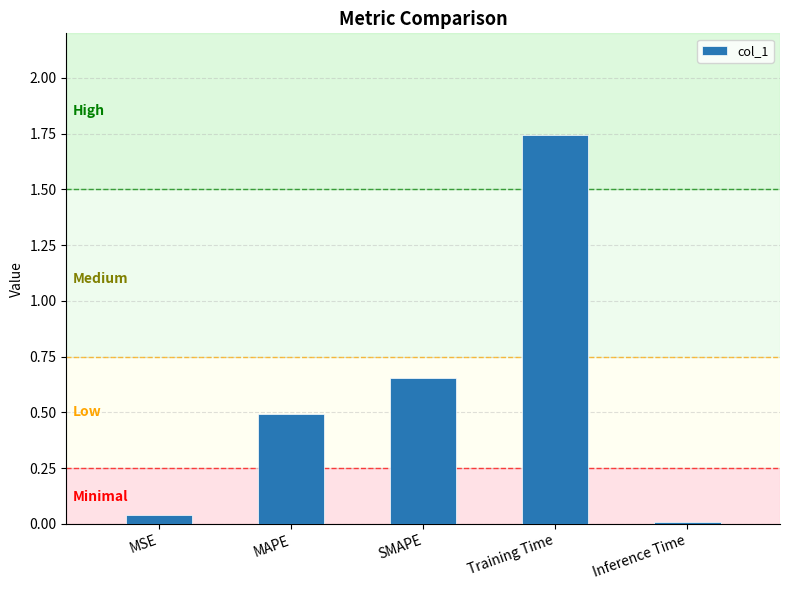

True or false: the data shows 0.5 at Training Time.

False